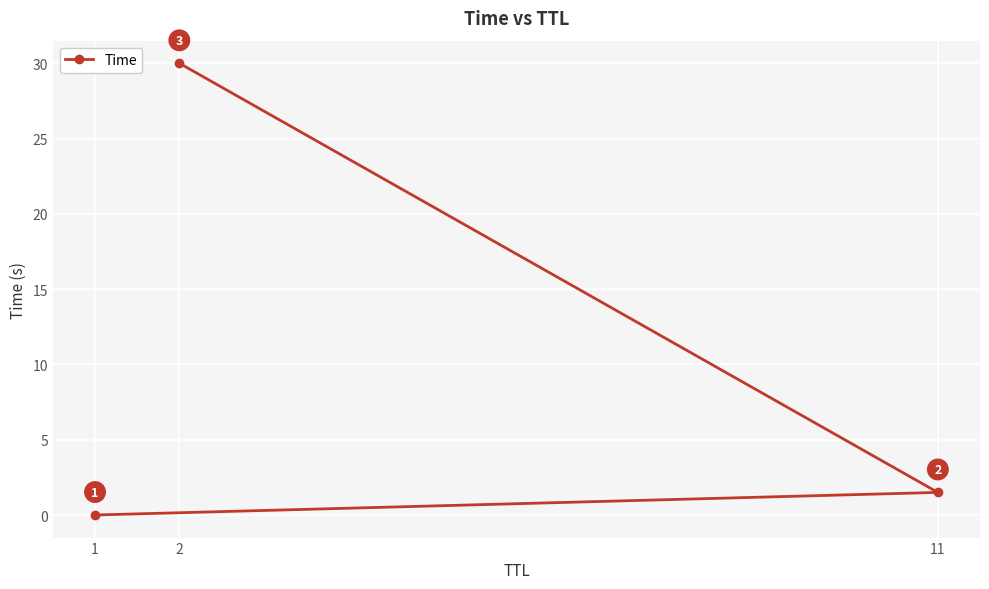

Where is the data nearest to the value 15?

11